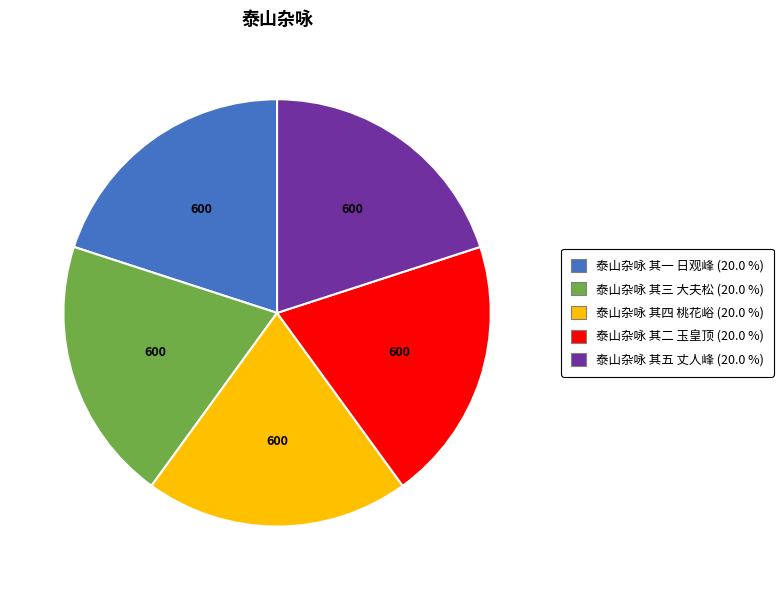

Is there a majority slice in this chart?

No